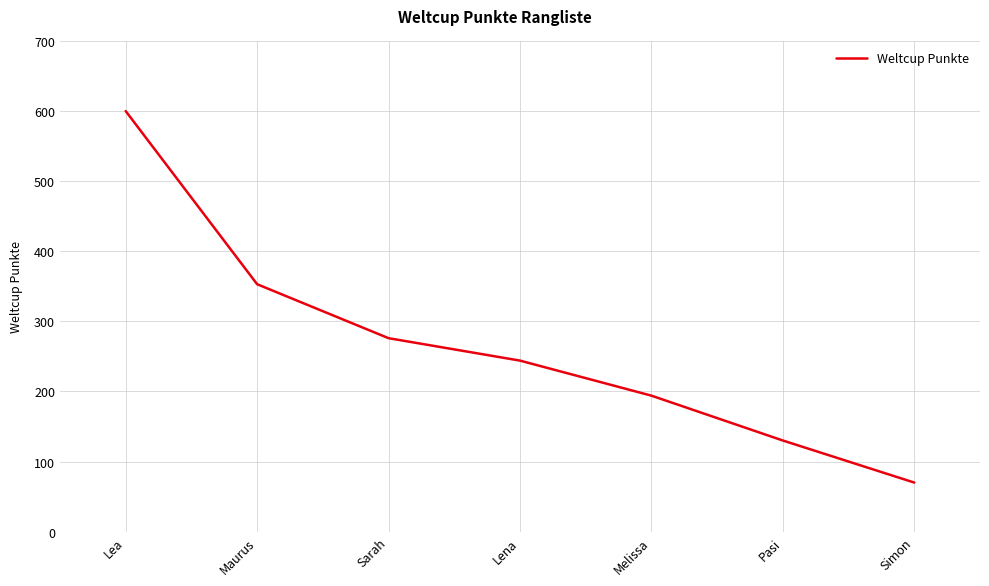

True or false: the data shows 286 at Lea.

False